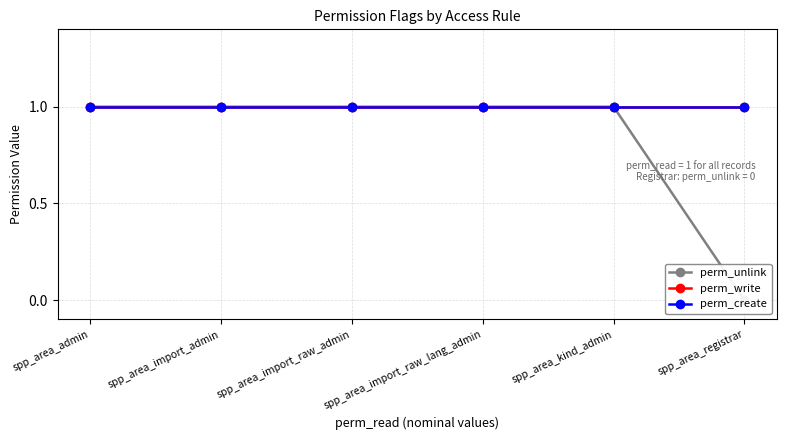

Is this an area chart (filled region under the line)?

No